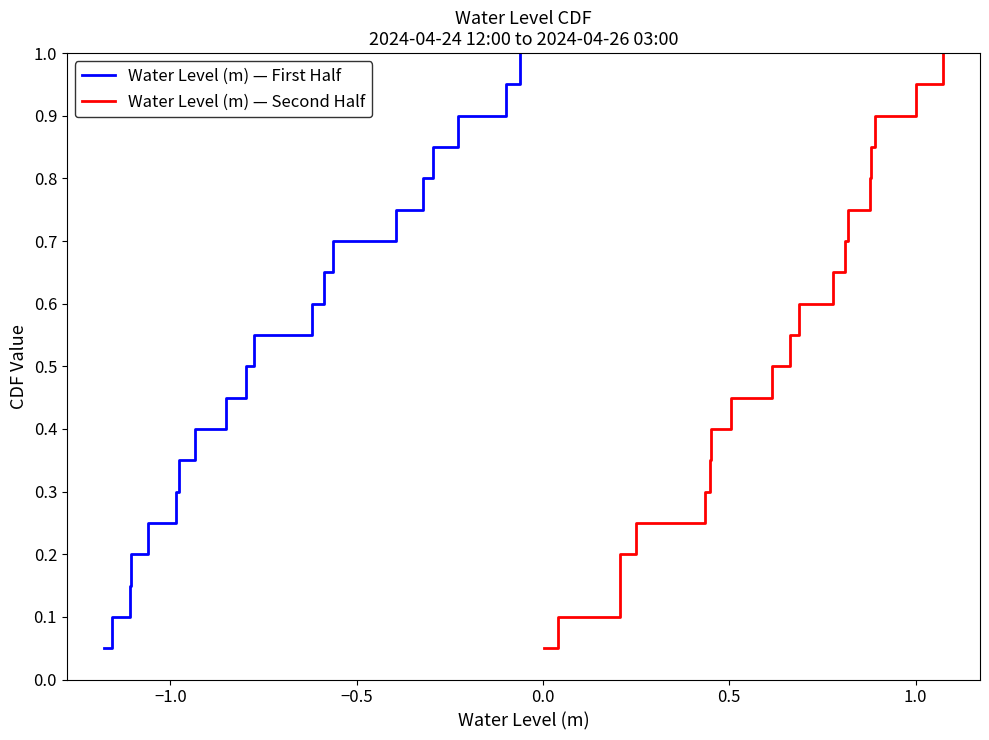

Does the chart have visible grid lines?

No